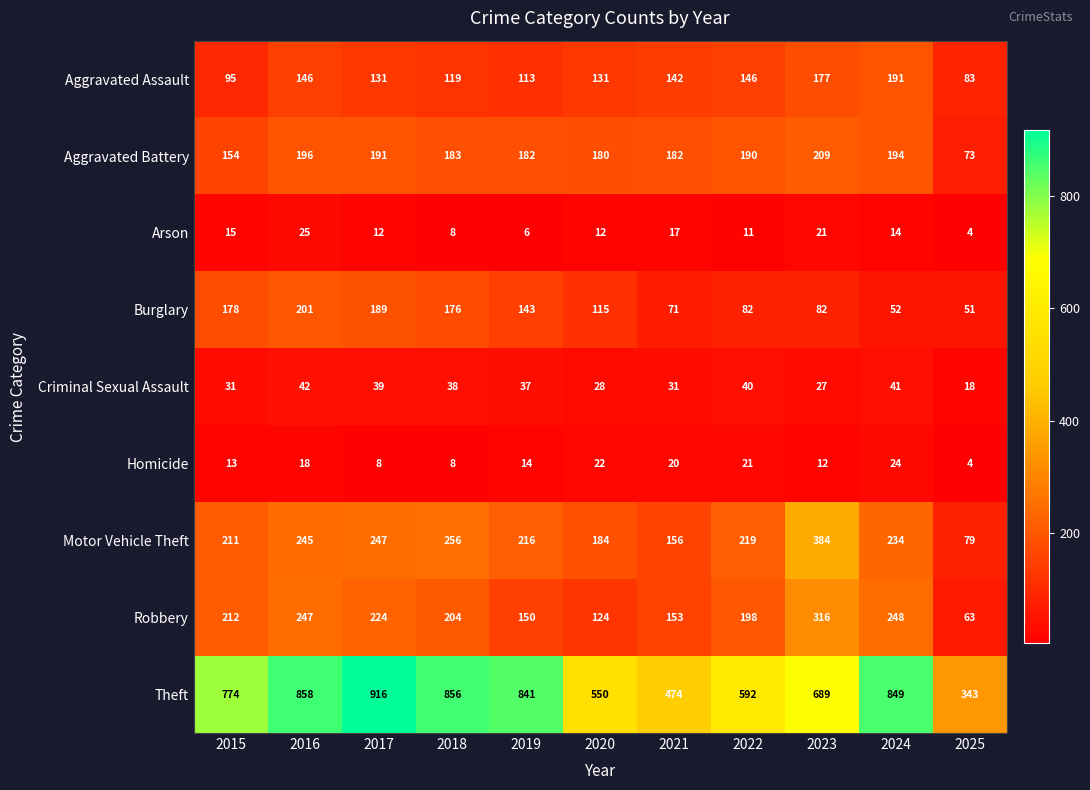

What is the difference between the maximum and minimum values in the Theft series?

573